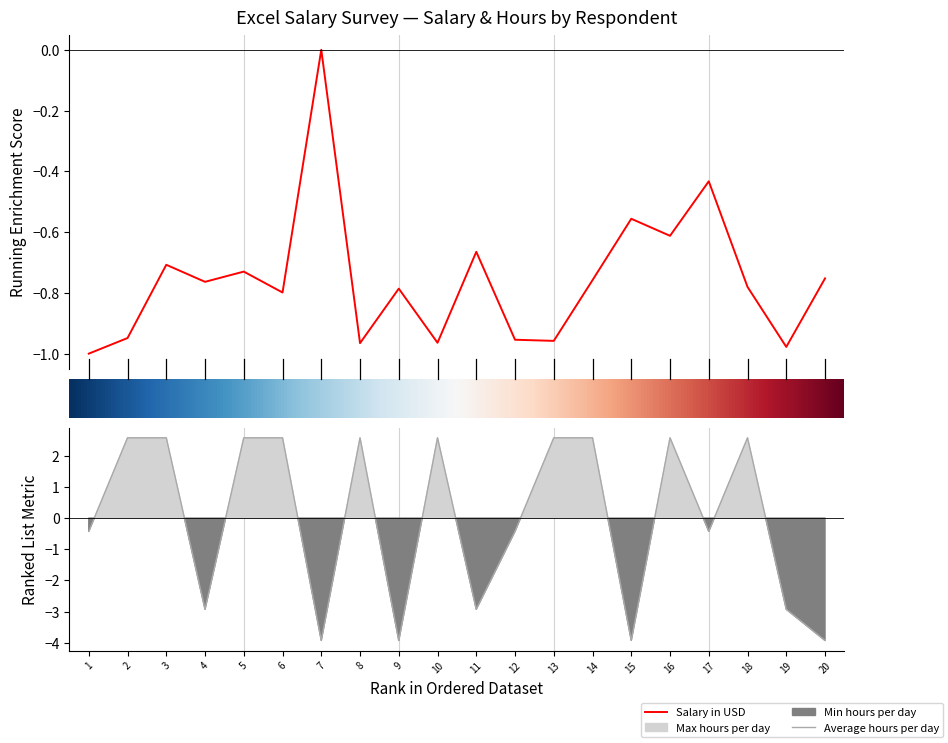

Reading left to right, transcribe all the data shown in this chart.

Salary in USD: -1.0	-0.9	-0.7	-0.8	-0.7	-0.8	0.0	-1.0	-0.8	-1.0	-0.7	-1.0	-1.0	-0.8	-0.6	-0.6	-0.4	-0.8	-1.0	-0.8
Average hours per day: -0.4	2.6	2.6	-2.9	2.6	2.6	-3.9	2.6	-3.9	2.6	-2.9	-0.4	2.6	2.6	-3.9	2.6	-0.4	2.6	-2.9	-3.9